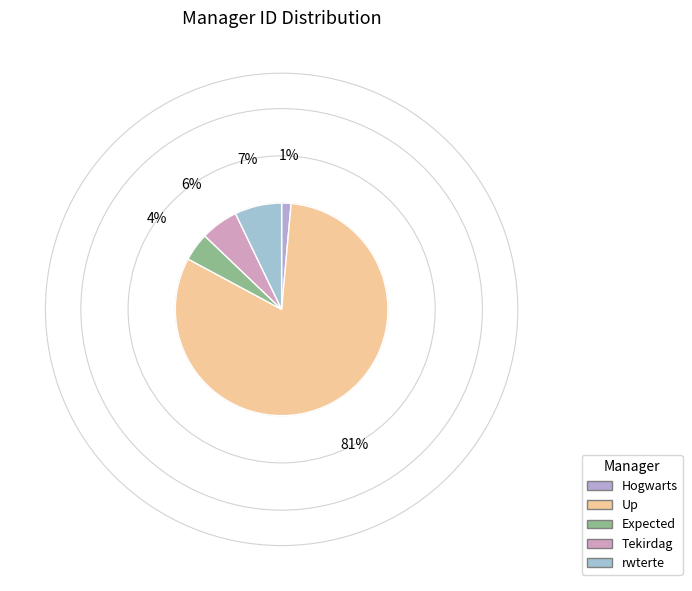

To the nearest percent, what is the difference between the largest and smallest slice percentages?

80%